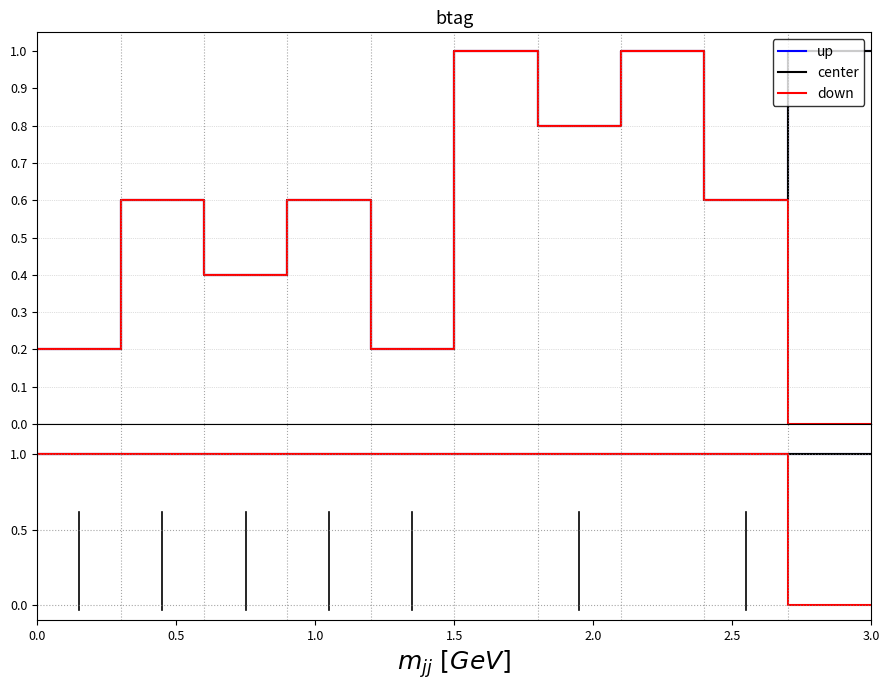

Rank the series at 0.0 from highest to lowest value.

up, center, down